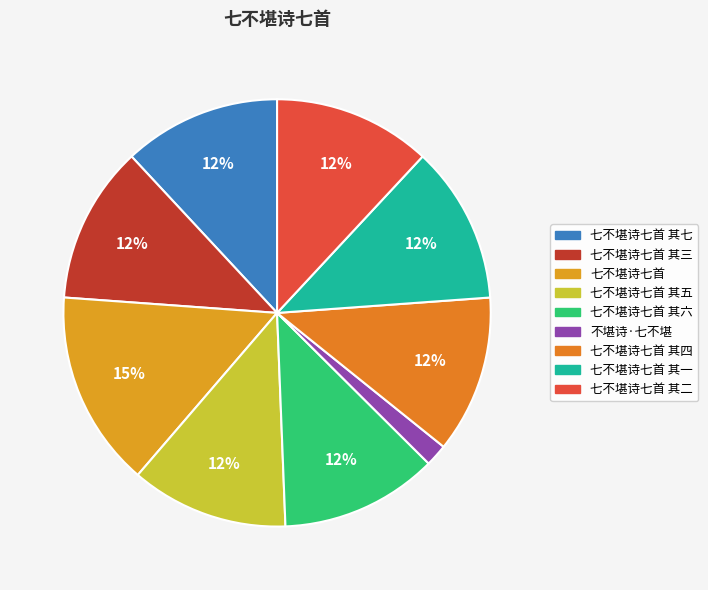

Between 七不堪诗七首 其五 and 七不堪诗七首 其四, which is larger?

七不堪诗七首 其四